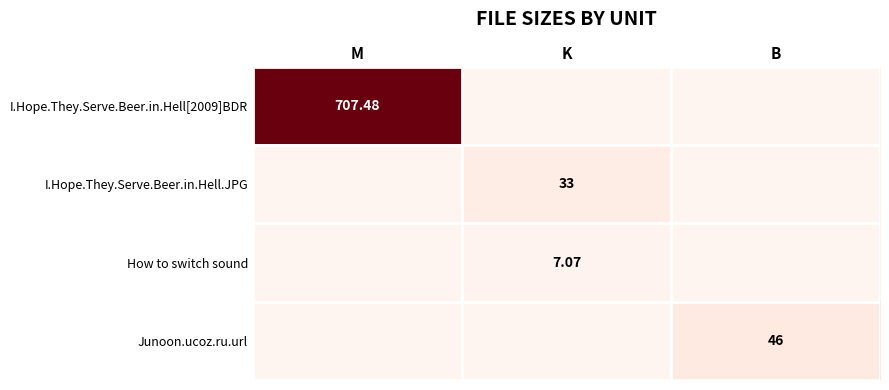

At which category is the sum across all series the highest?

M